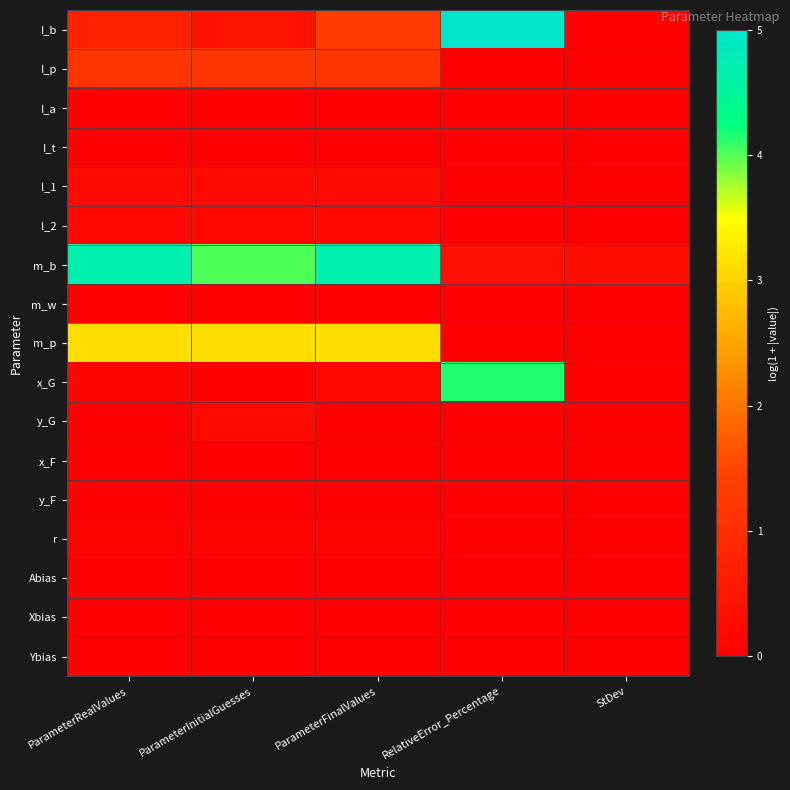

At which category does the chart reach its peak across all series?

RelativeError_Percentage